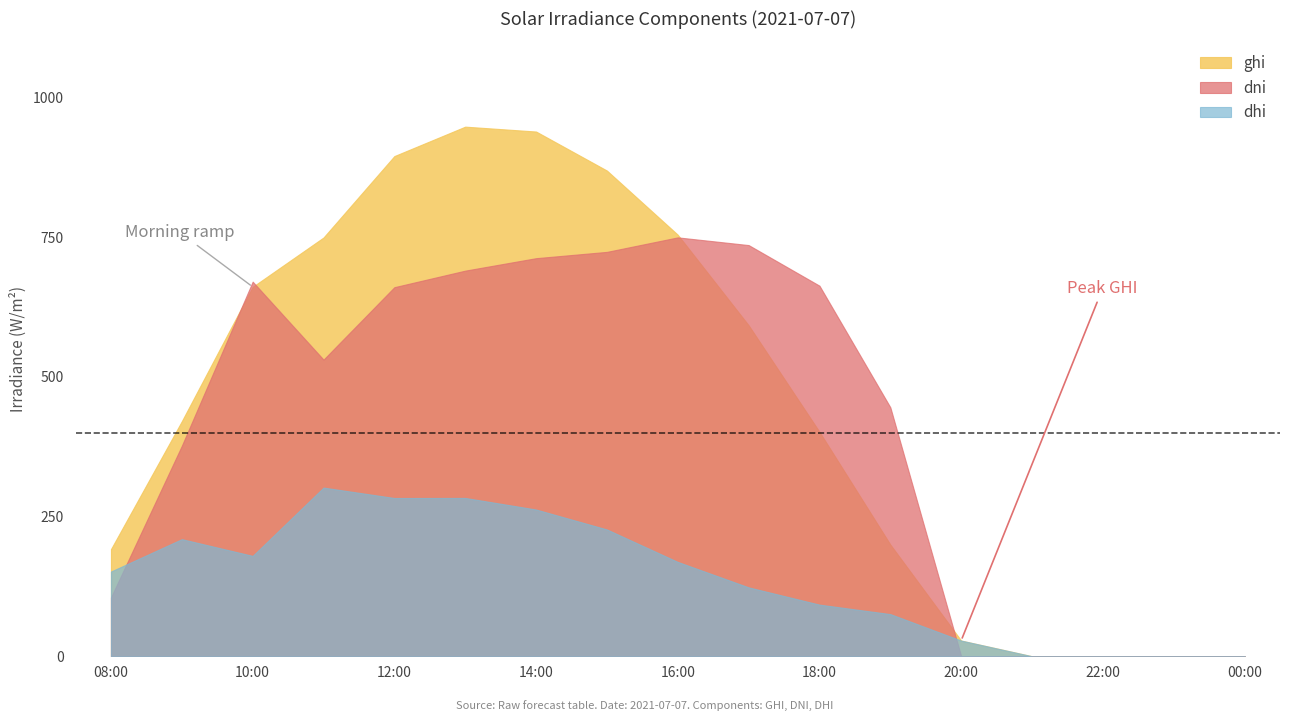

What is the value of the dhi point at the 8th from the left?

226.8